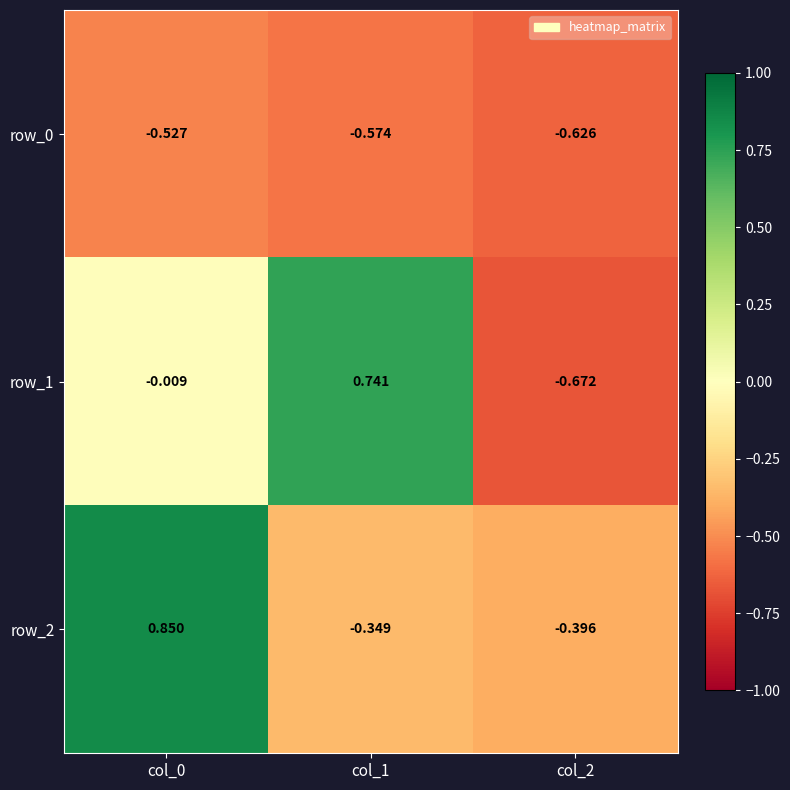

Is the value of row_1 at col_2 greater than the value of row_2 at col_2?

No